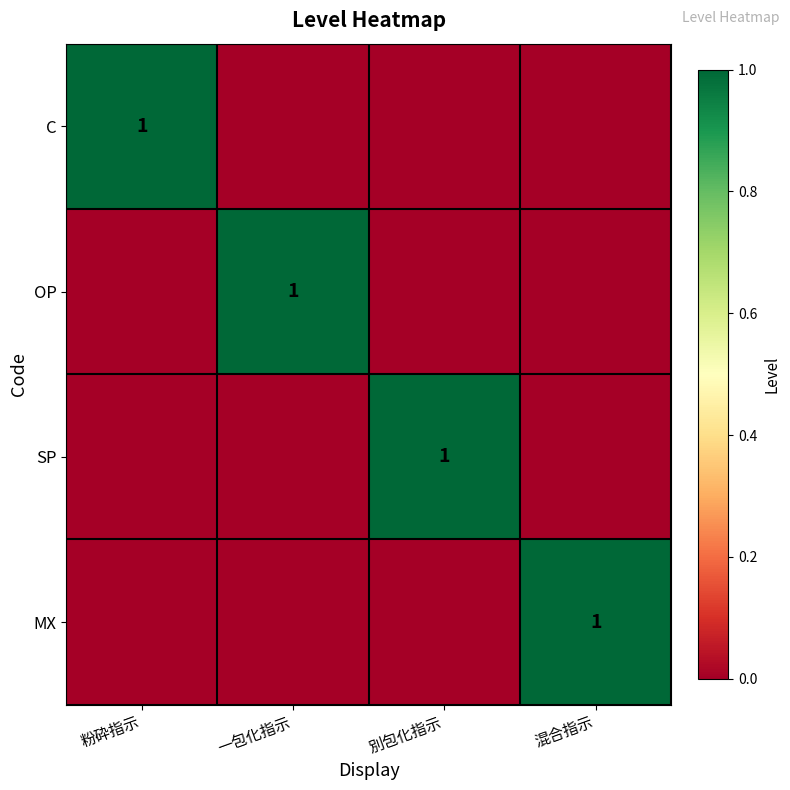

Which series changed the most between 一包化指示 and 別包化指示?

OP